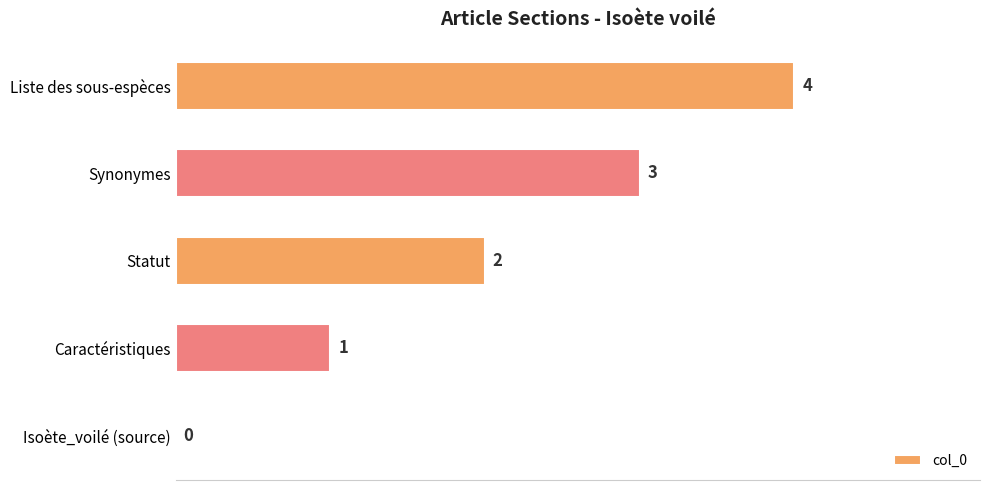

How many values are above zero?

4